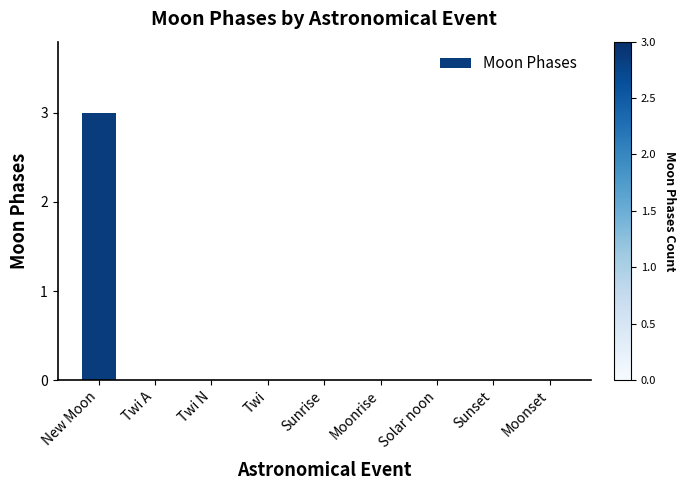

Are the bars grouped side by side (vs. stacked)?

No